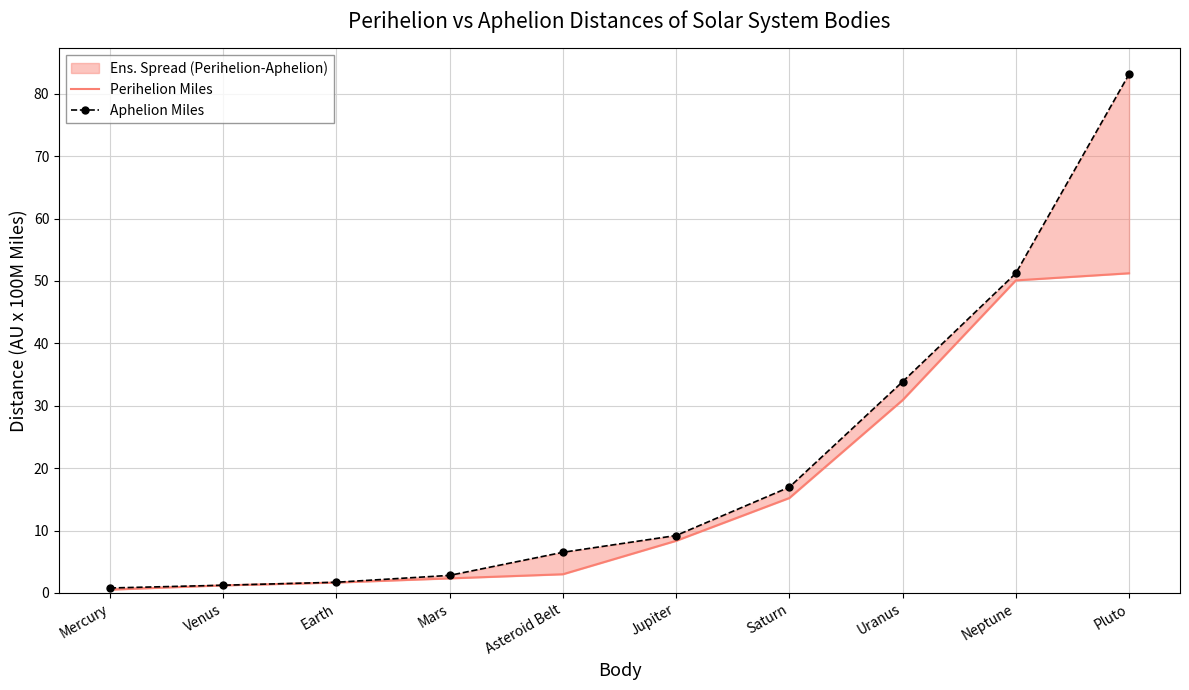

At which category does the chart reach its minimum across all series?

Mercury